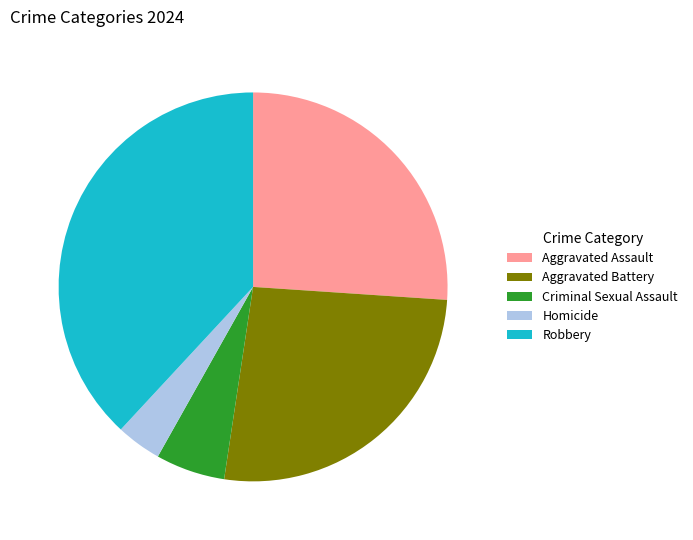

True or false: Aggravated Assault accounts for 36% of the total.

False